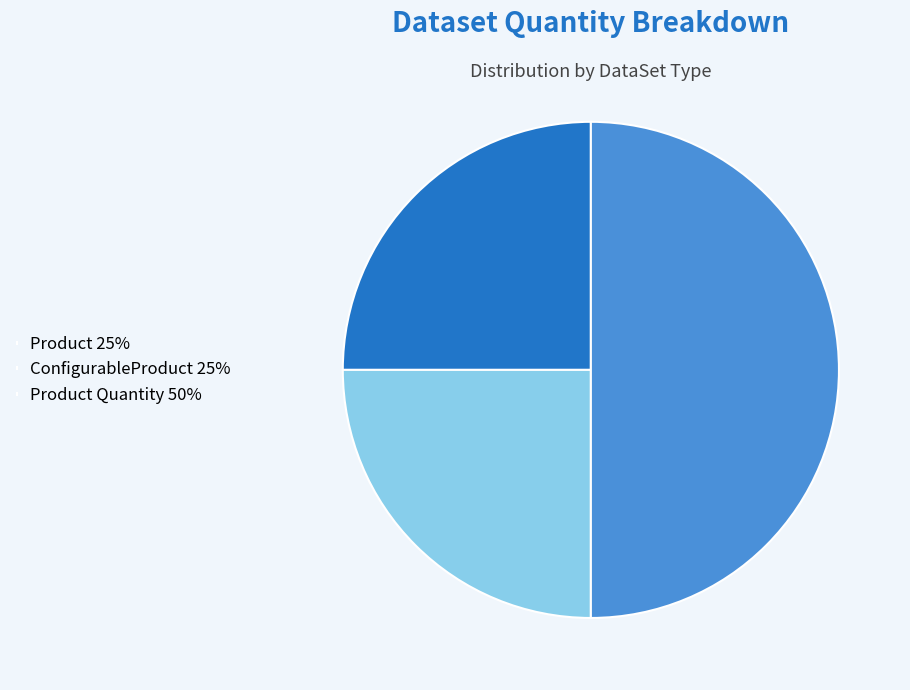

Is it true that Product 25% is 31% of the pie?

False